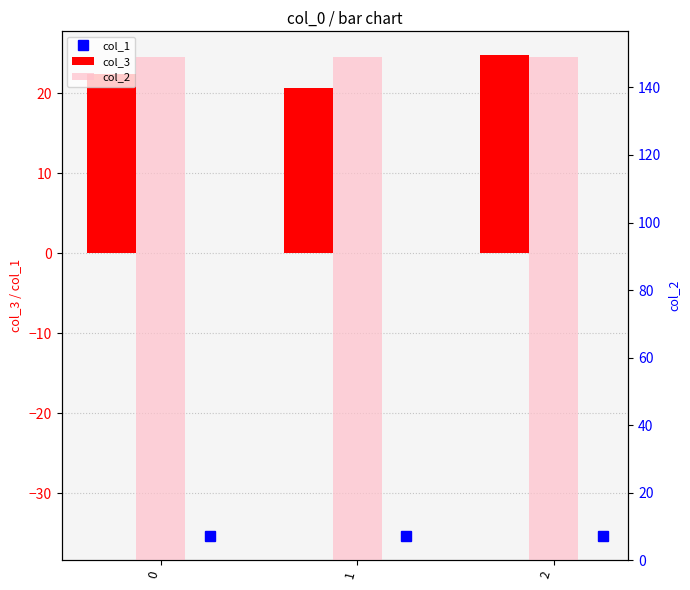

What is the total value across all series at 0?

136.2